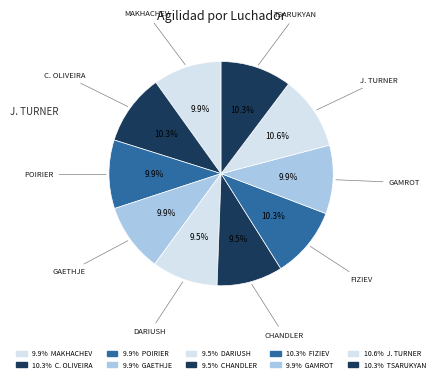

Count the number of slices in the pie.

10